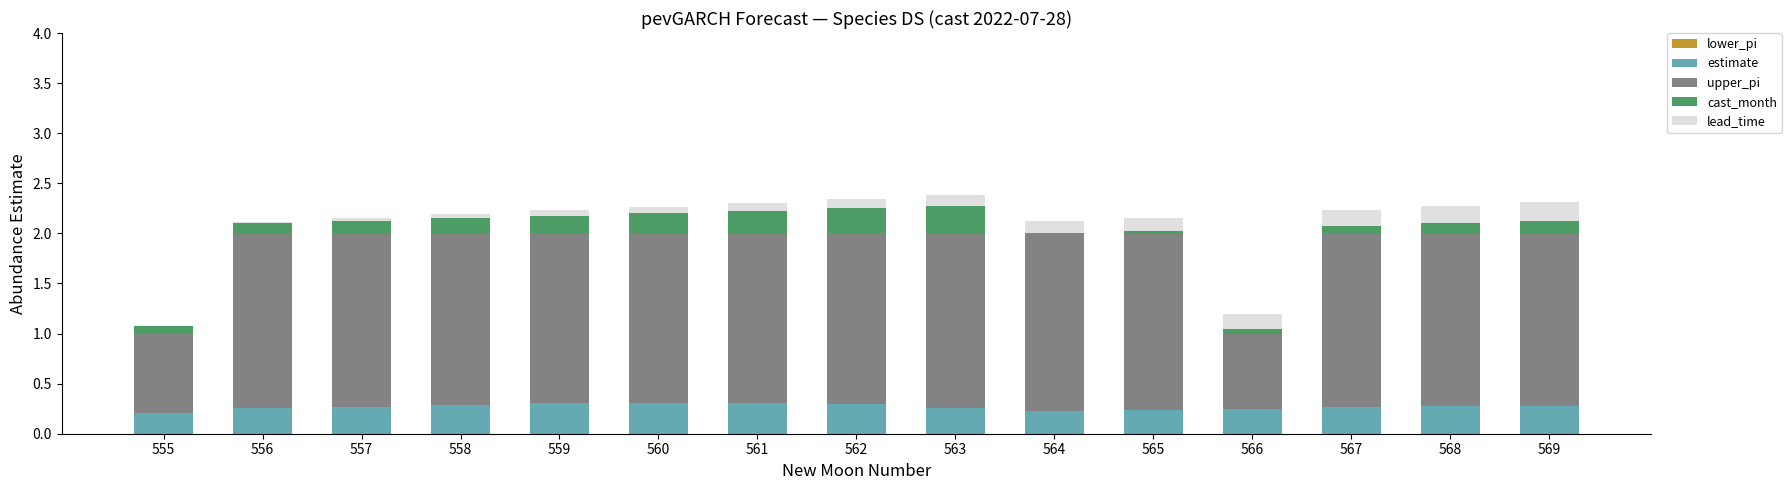

What is the sum of all estimate values?

4.0